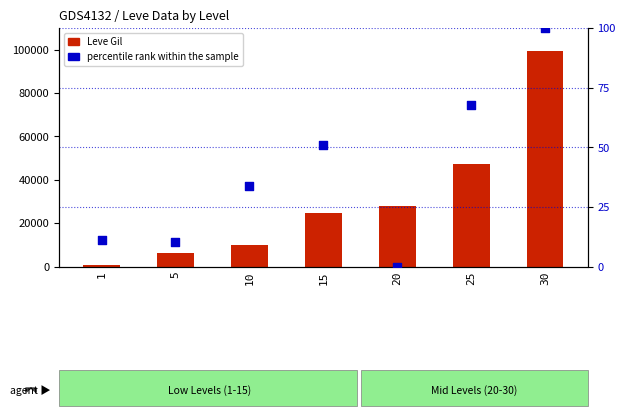

At which category is the sum across all series the highest?

30